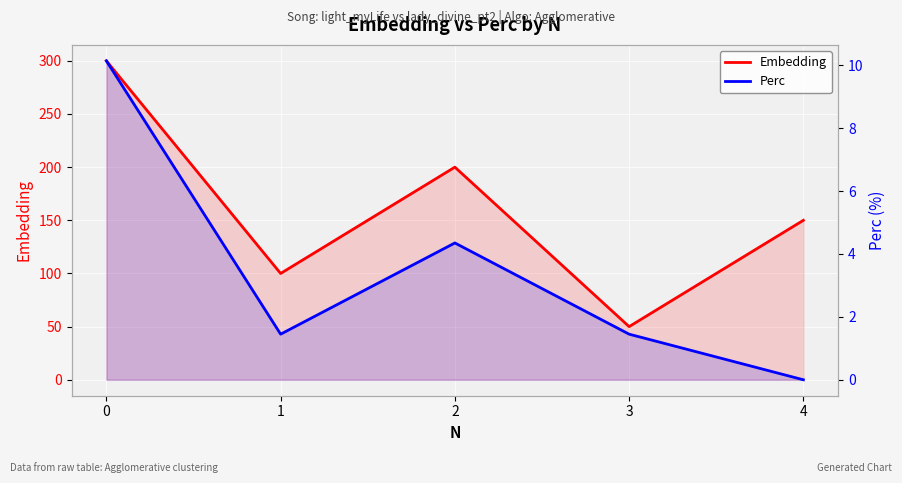

Reading left to right, transcribe all the data shown in this chart.

Embedding: 300.0	100.0	200.0	50.0	150.0
Perc: 10.1	1.4	4.3	1.4	0.0